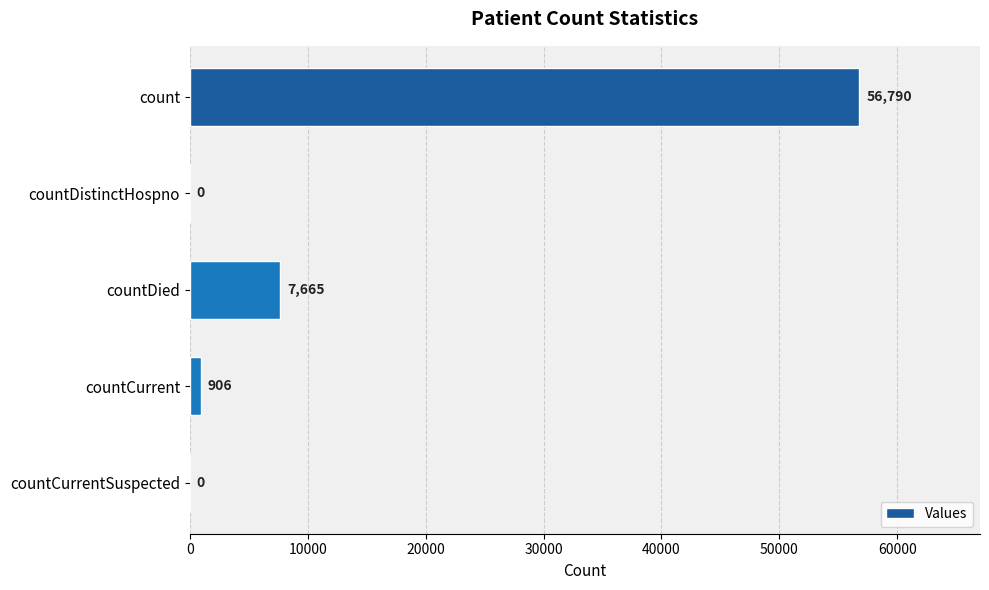

The value at countDistinctHospno is -26739. True or false?

False